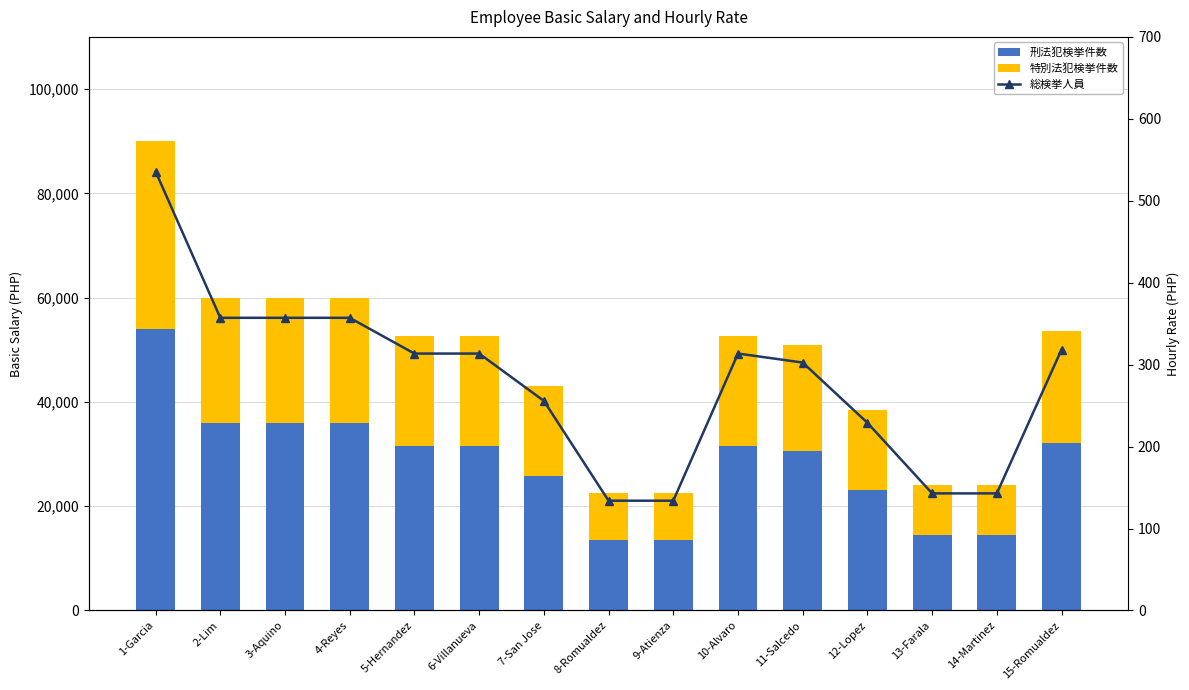

What is the sum of the 特別法犯検挙件数 values at 10-Alvaro and 7-San Jose?

38258.0